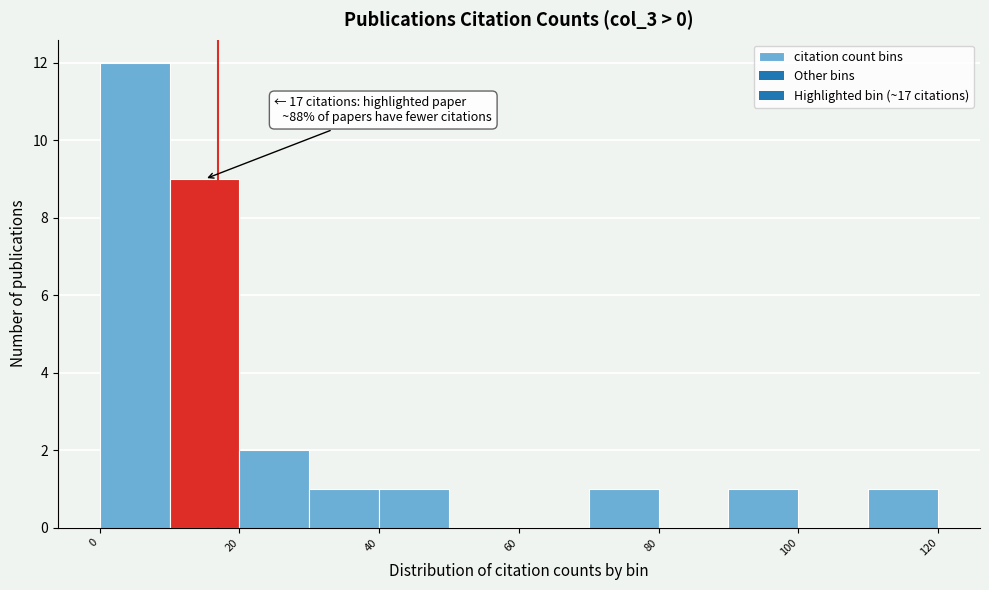

Which range on the x-axis has the tallest bar?

0 to 10